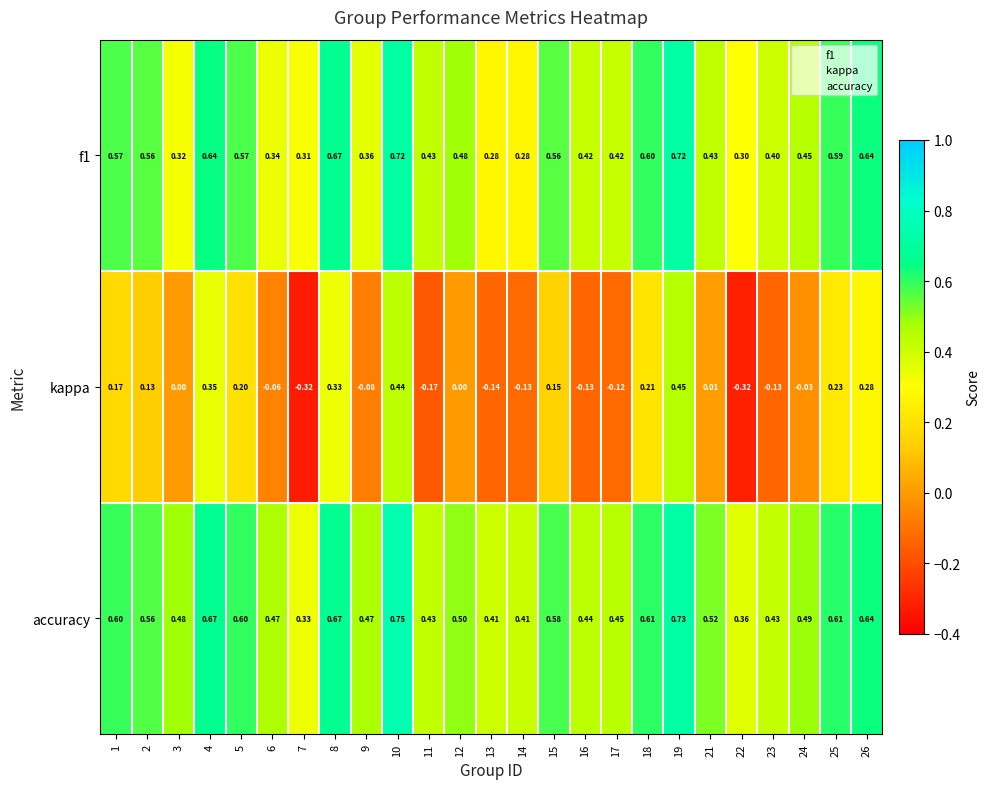

What is the total value across all series at 5?

1.4